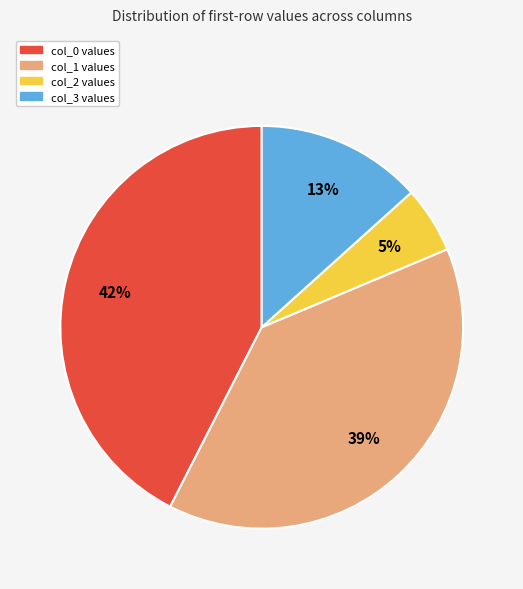

Does col_2 represent more than half of the total?

No